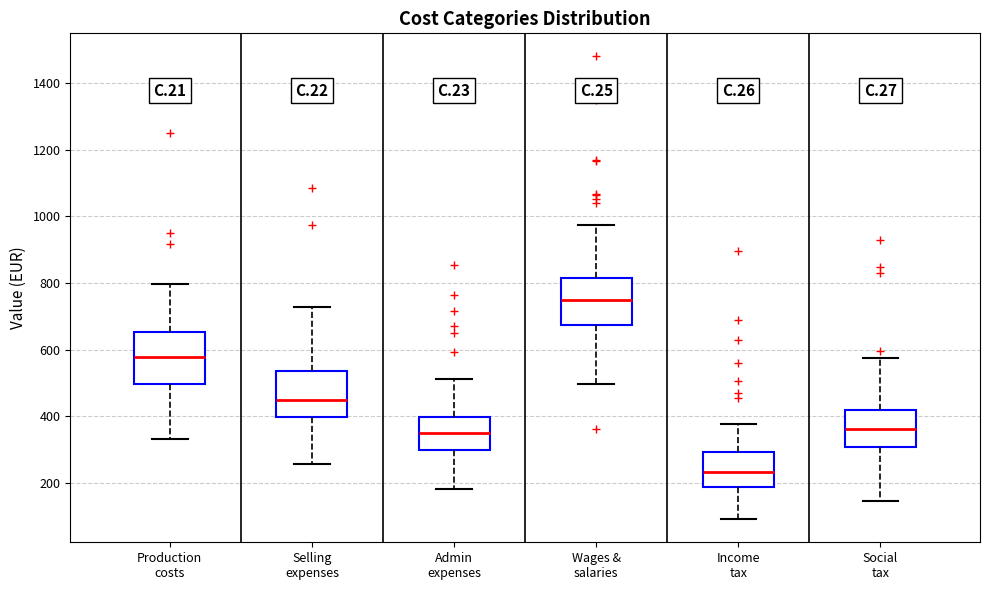

Reading left to right, transcribe this box plot: for each box, give where its median line is, the range the box spans, and where its two whiskers end, as read against the y-axis. The values are not printed on the chart, so give them approximately, as read against the axis.

Production costs: median 580, box 500 to 660, whiskers 340 to 800
Selling expenses: median 440, box 400 to 540, whiskers 260 to 720
Admin expenses: median 340, box 300 to 400, whiskers 180 to 520
Wages & salaries: median 740, box 680 to 820, whiskers 500 to 980
Income tax: median 240, box 180 to 300, whiskers 100 to 380
Social tax: median 360, box 300 to 420, whiskers 140 to 580